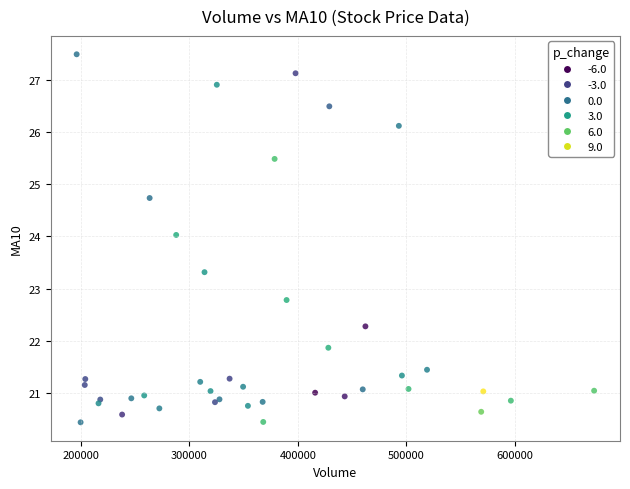

What Y value in the scatter plot is closest to 23?

22.8